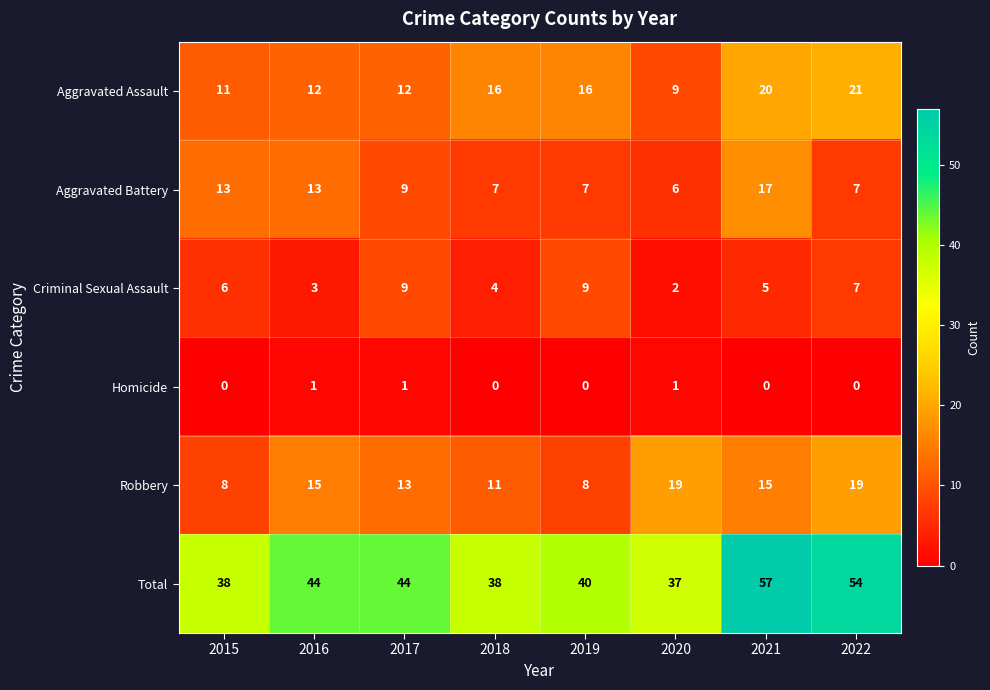

What is the average value of the Aggravated Assault series?

15